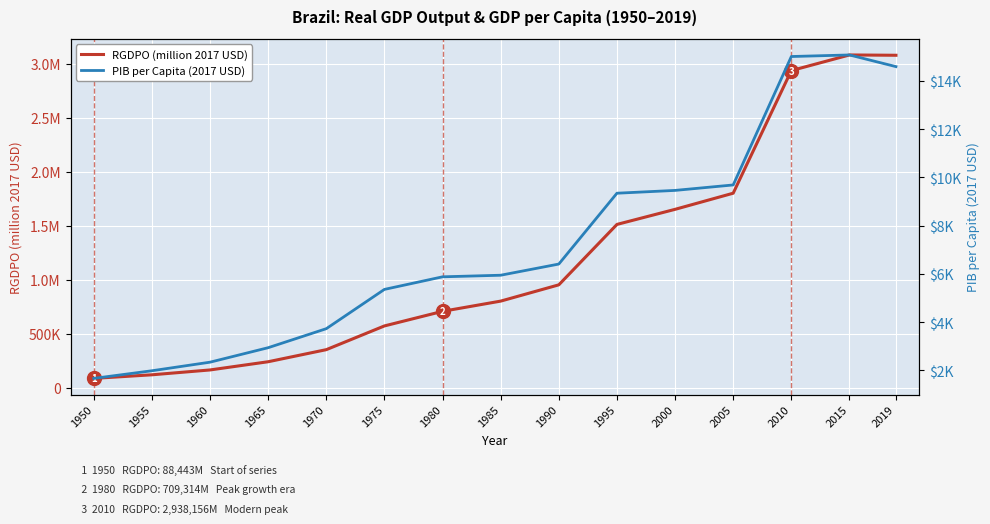

Which category has the lowest value across all series?

1950